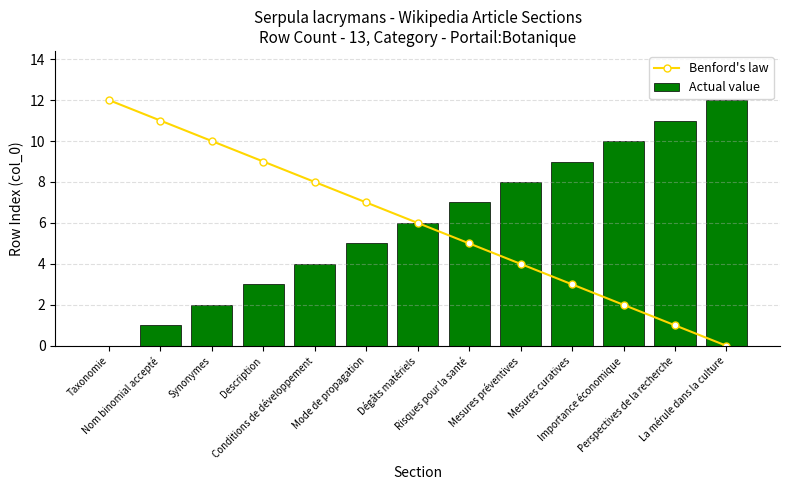

Reading right to left, list all the values displayed in this chart.

Benford's law: 0	1	2	3	4	5	6	7	8	9	10	11	12
Actual value: 12	11	10	9	8	7	6	5	4	3	2	1	0